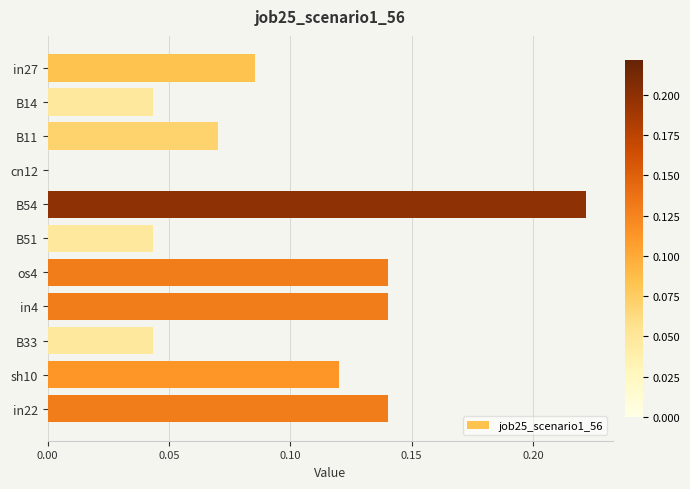

What is the sum of all values?

1.0